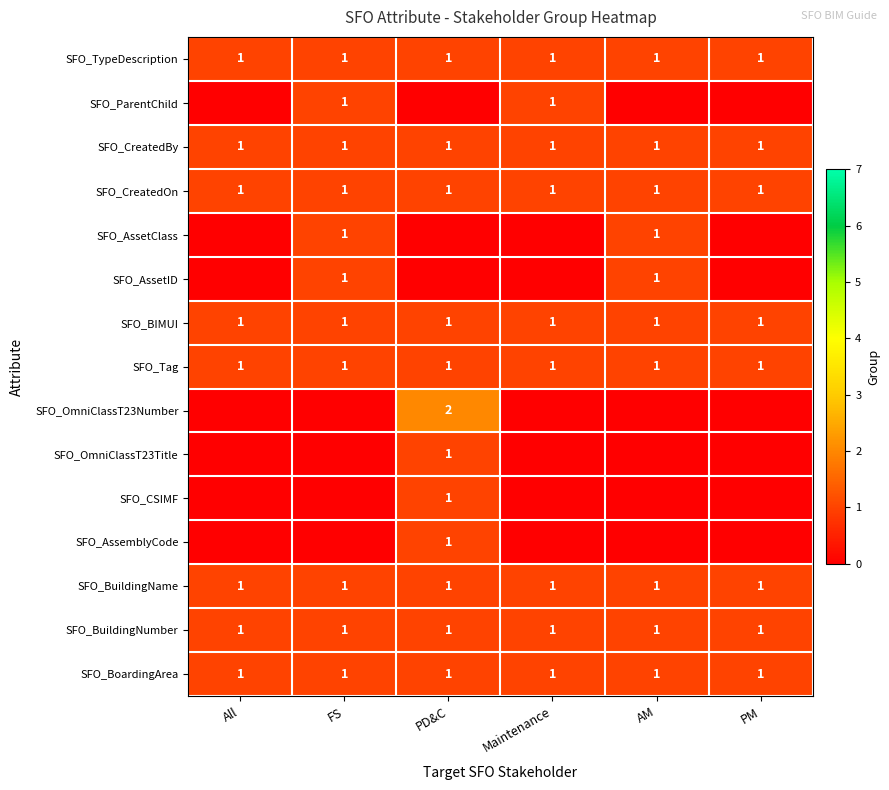

Between All and PM, which is larger?

All